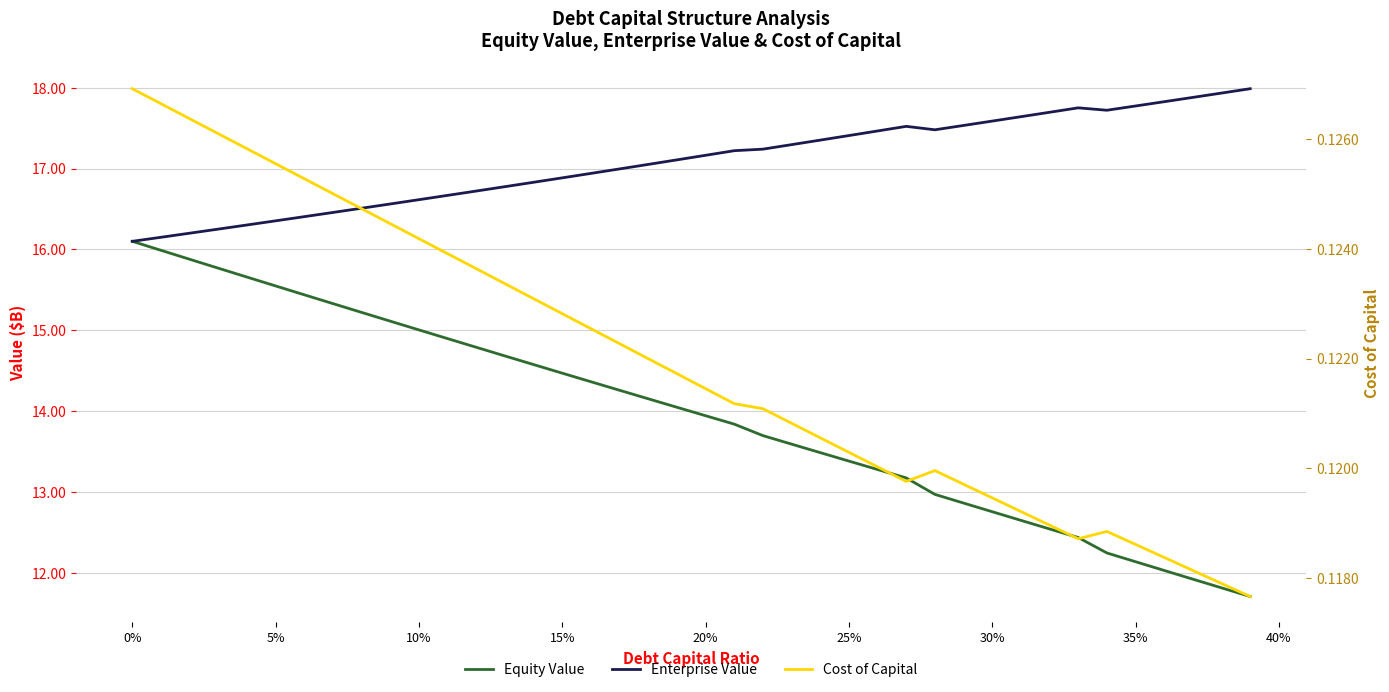

What is the value of the Equity Value point at the 11th from the left?

15.0